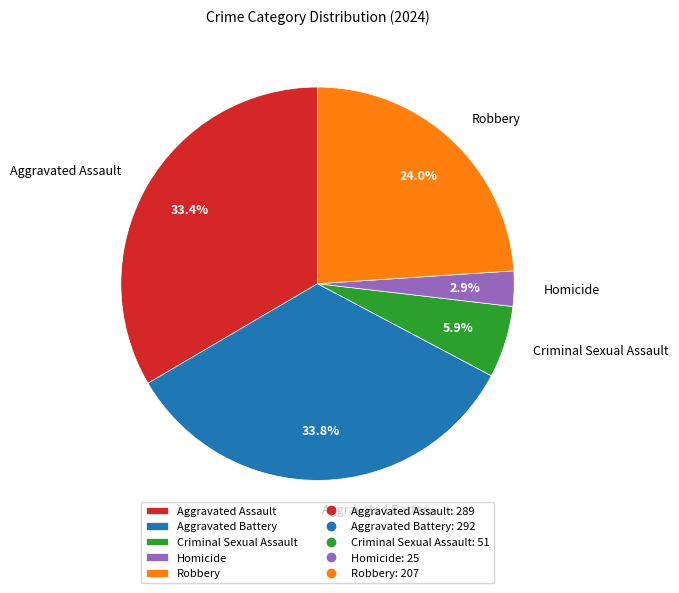

To the nearest percent, what is the difference between the Aggravated Battery and Criminal Sexual Assault slice percentages?

28%